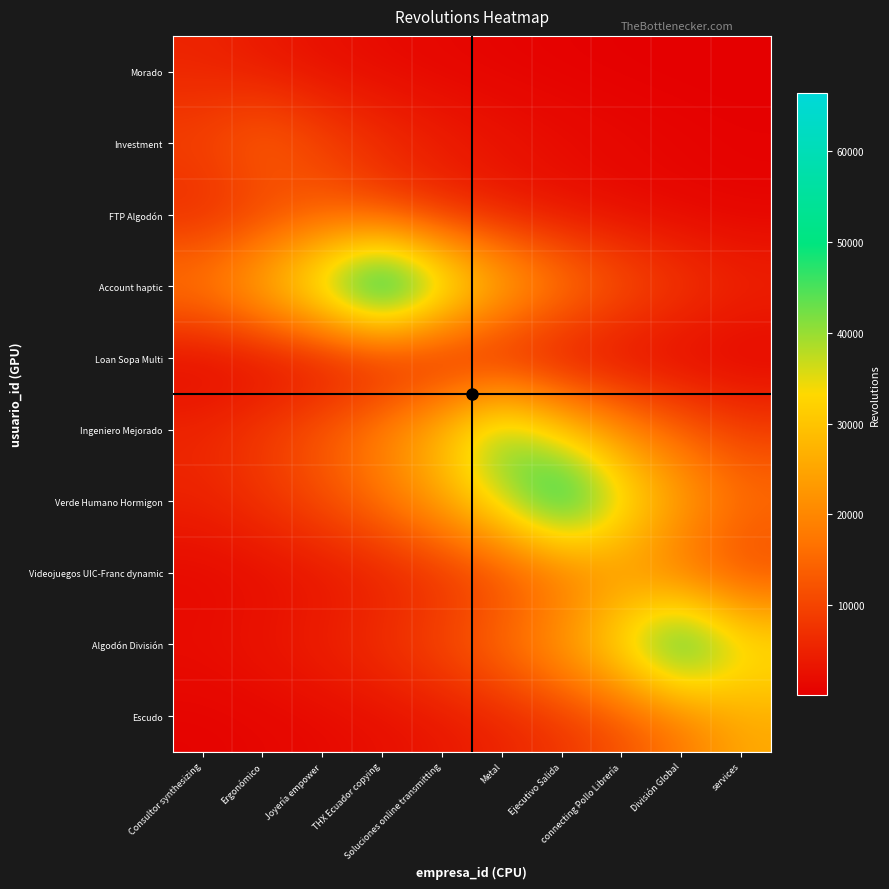

Reading left to right, extract all data points from this chart.

Morado: Consultor synthesizing=5294.0	Ergonómico=3548.7	Joyería empower=2378.7	THX Ecuador copying=1594.5	Soluciones online transmitting=1068.8	Metal=716.5	Ejecutivo Salida=480.3	connecting Pollo Librería=321.9	División Global=215.8	services=144.7
Investment: Consultor synthesizing=10230.4	Ergonómico=15262.0	Joyería empower=10230.4	THX Ecuador copying=6857.7	Soluciones online transmitting=4596.8	Metal=3081.3	Ejecutivo Salida=2065.5	connecting Pollo Librería=1384.5	División Global=928.1	services=622.1
FTP Algodón: Consultor synthesizing=5581.1	Ergonómico=8326.0	Joyería empower=12421.0	THX Ecuador copying=8326.0	Soluciones online transmitting=5581.1	Metal=3741.1	Ejecutivo Salida=2507.8	connecting Pollo Librería=1681.0	División Global=1126.8	services=755.3
Account haptic: Consultor synthesizing=19994.5	Ergonómico=29828.3	Joyería empower=44498.5	THX Ecuador copying=66384.0	Soluciones online transmitting=44498.5	Metal=29828.3	Ejecutivo Salida=19994.5	connecting Pollo Librería=13402.7	División Global=8984.1	services=6022.2
Loan Sopa Multi: Consultor synthesizing=347.3	Ergonómico=518.1	Joyería empower=772.8	THX Ecuador copying=1153.0	Soluciones online transmitting=1720.0	Metal=1153.0	Ejecutivo Salida=772.8	connecting Pollo Librería=518.1	División Global=347.3	services=232.8
Ingeniero Mejorado: Consultor synthesizing=6131.1	Ergonómico=9146.5	Joyería empower=13645.0	THX Ecuador copying=20356.0	Soluciones online transmitting=30367.5	Metal=45303.0	Ejecutivo Salida=30367.5	connecting Pollo Librería=20356.0	División Global=13645.0	services=9146.5
Verde Humano Hormigon: Consultor synthesizing=5147.0	Ergonómico=7678.4	Joyería empower=11454.8	THX Ecuador copying=17088.6	Soluciones online transmitting=25493.1	Metal=38031.3	Ejecutivo Salida=56736.0	connecting Pollo Librería=38031.3	División Global=25493.1	services=17088.6
Videojuegos UIC-Franc dynamic: Consultor synthesizing=1256.0	Ergonómico=1873.7	Joyería empower=2795.2	THX Ecuador copying=4170.0	Soluciones online transmitting=6220.9	Metal=9280.4	Ejecutivo Salida=13844.8	connecting Pollo Librería=20654.0	División Global=13844.8	services=9280.4
Algodón División: Consultor synthesizing=2291.2	Ergonómico=3418.1	Joyería empower=5099.2	THX Ecuador copying=7607.1	Soluciones online transmitting=11348.4	Metal=16929.8	Ejecutivo Salida=25256.3	connecting Pollo Librería=37678.0	División Global=56209.0	services=37678.0
Escudo: Consultor synthesizing=690.6	Ergonómico=1030.3	Joyería empower=1537.0	THX Ecuador copying=2293.0	Soluciones online transmitting=3420.7	Metal=5103.1	Ejecutivo Salida=7613.0	connecting Pollo Librería=11357.2	División Global=16943.0	services=25276.0